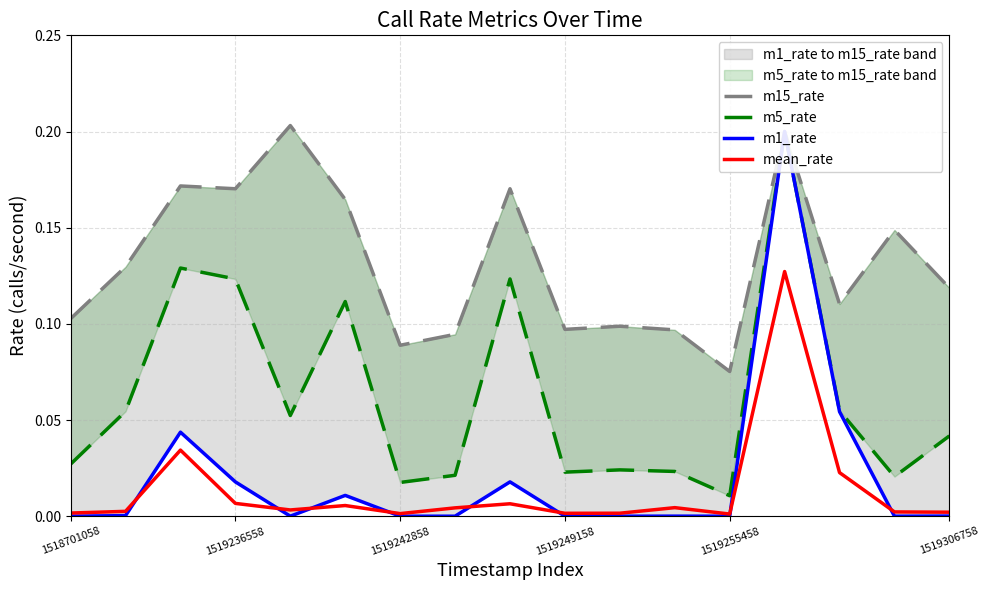

What is the average value of the m15_rate series?

0.1